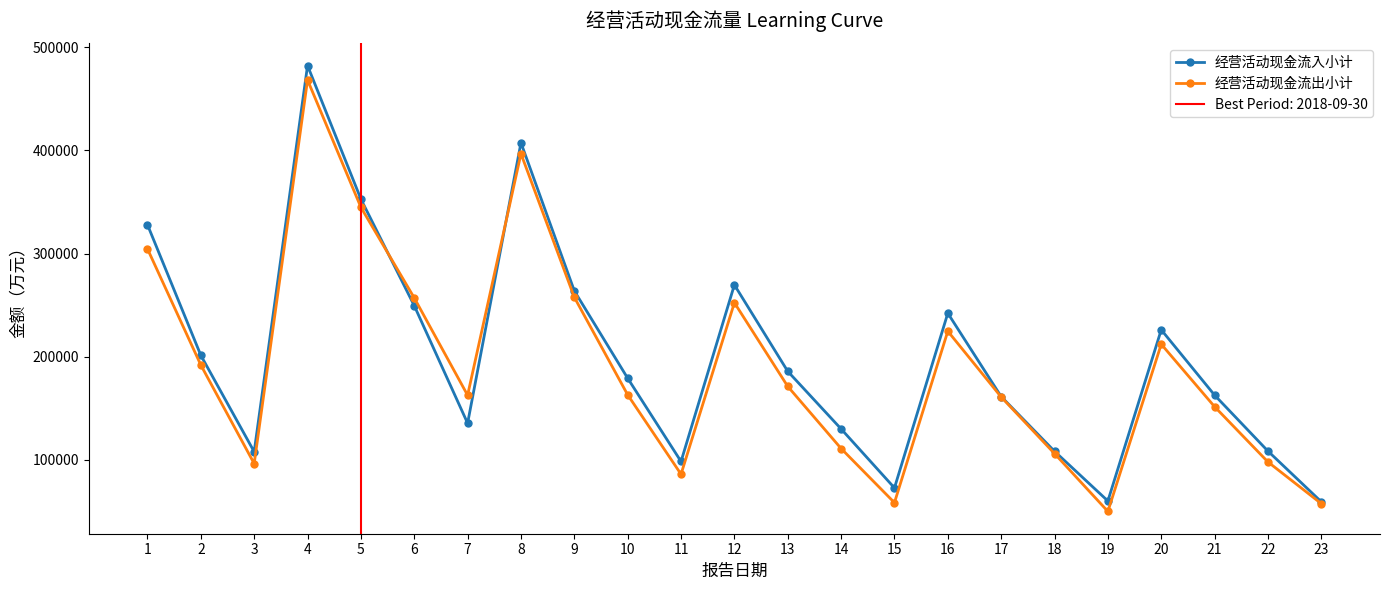

Reading right to left, what are all the values shown in this chart?

经营活动现金流入小计: 59432	108539	162761	226088	60221	108378	161386	242162	72877	130044	185856	269611	98482	179163	263812	407327	135541	249479	352755	482085	107900	201351	327908
经营活动现金流出小计: 57632	98033	151571	212132	50092	106149	160980	224733	58577	111064	171245	252324	86158	163083	257632	396716	162688	256992	344813	468153	96430	191962	304513